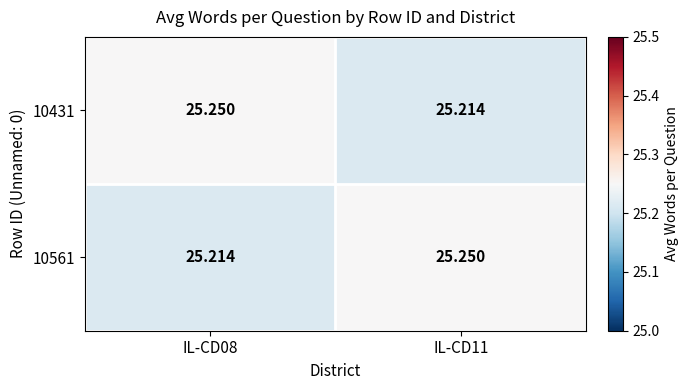

Is the value of 10561 at IL-CD11 greater than the value of 10431 at IL-CD11?

Yes